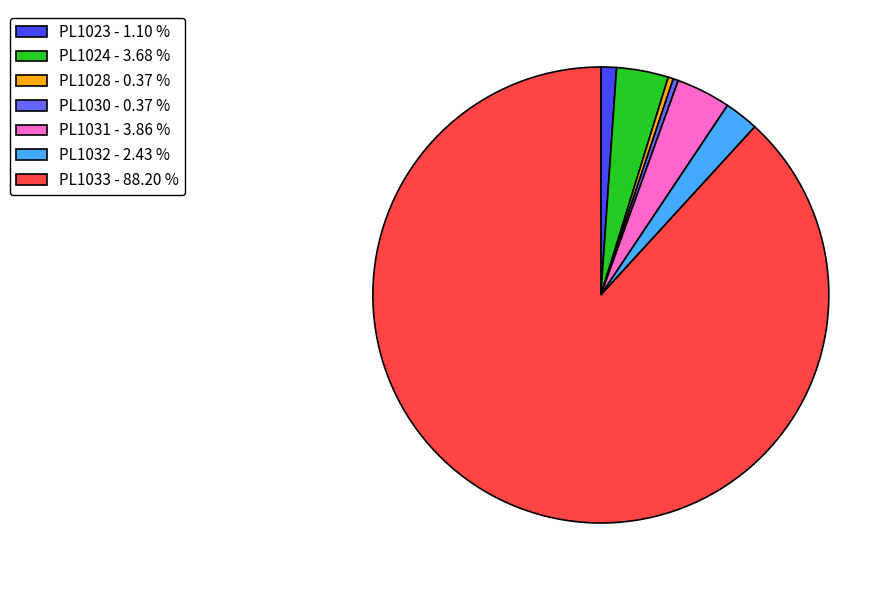

Approximately how many times larger is the value at PL1024 - 3.68 % compared to PL1023 - 1.10 %?

3.3